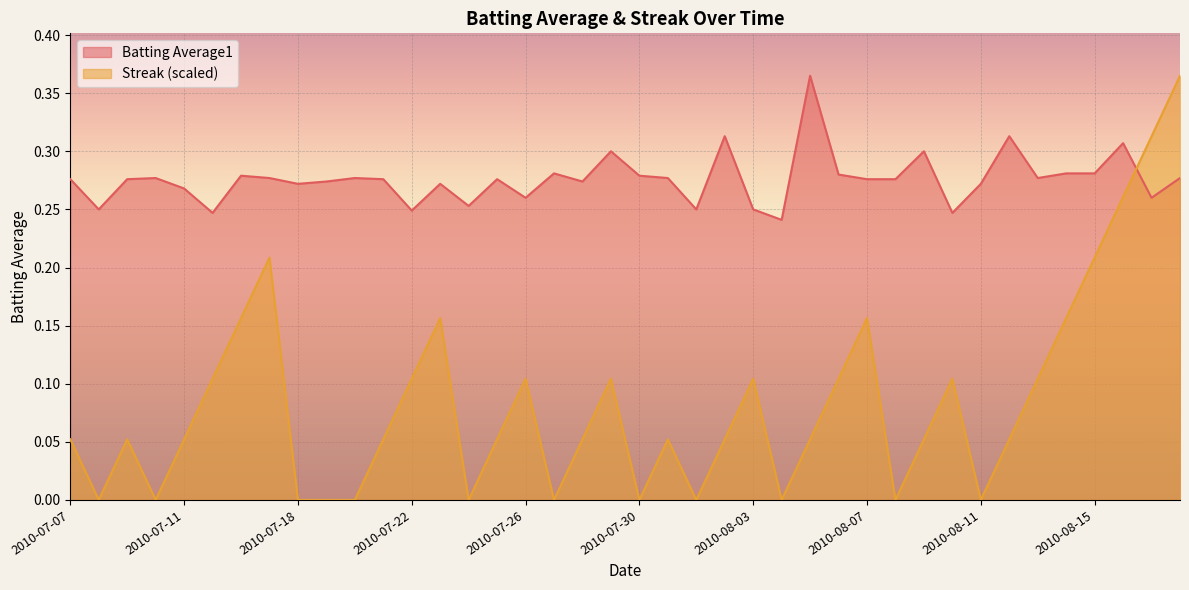

What is the label of the 17th point from the right?

2010-08-02